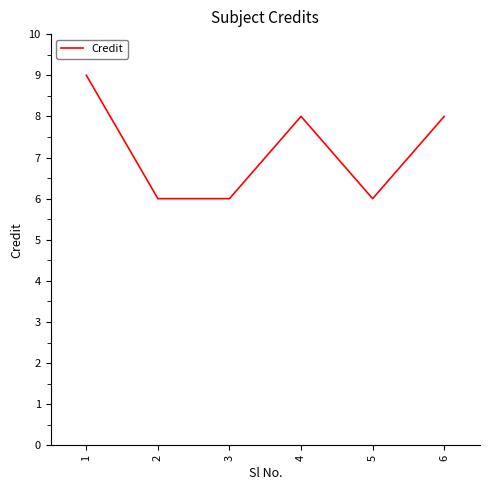

What is the change in value from 1 to 4?

-1